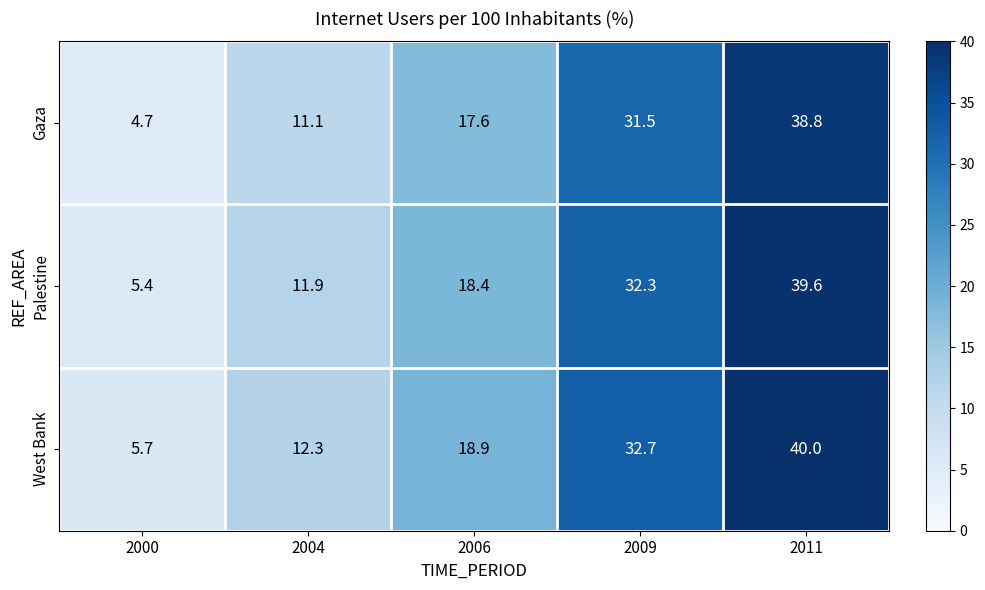

Which category has the lowest value across all series?

2000